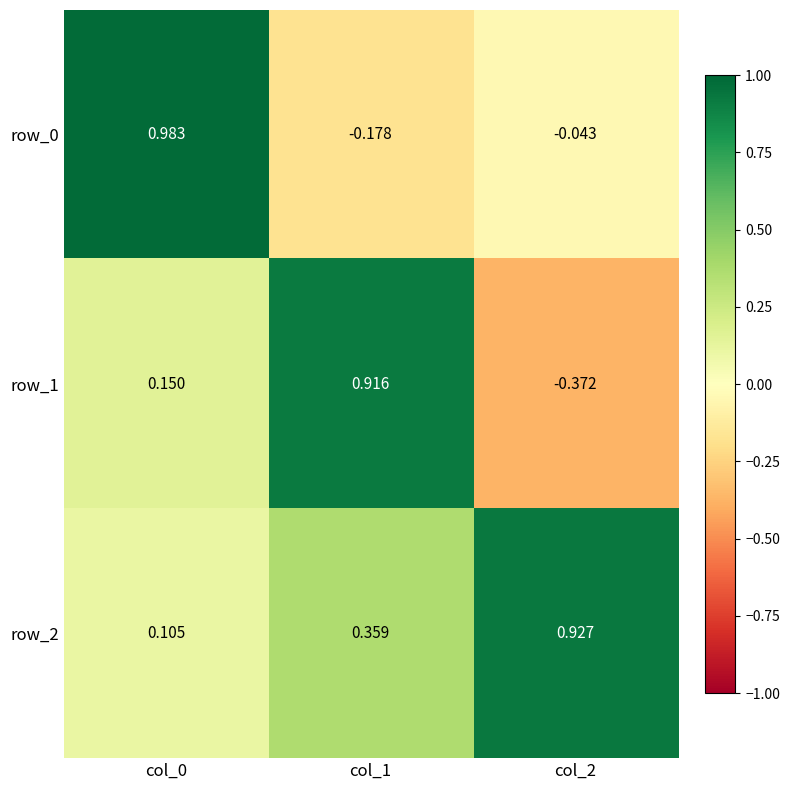

Is the value of row_1 at col_0 greater than the value of row_2 at col_2?

No